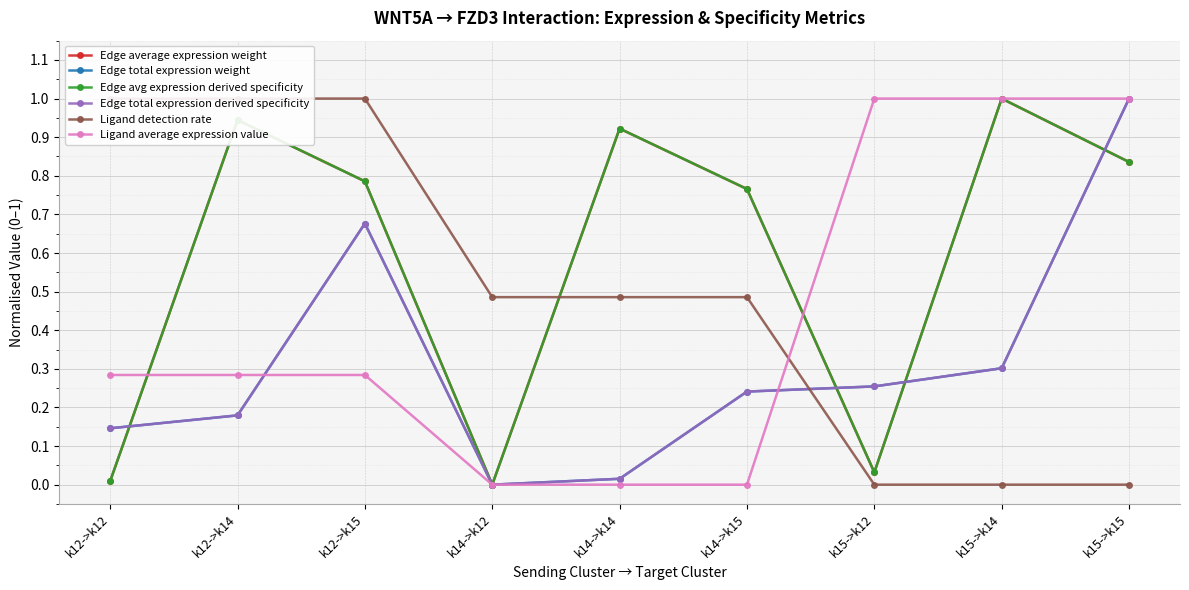

How many values in the Edge avg expression derived specificity series exceed 0?

8